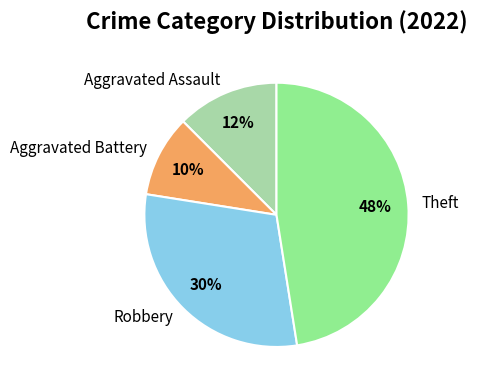

Combined, do Aggravated Battery and Theft account for over 50%?

Yes